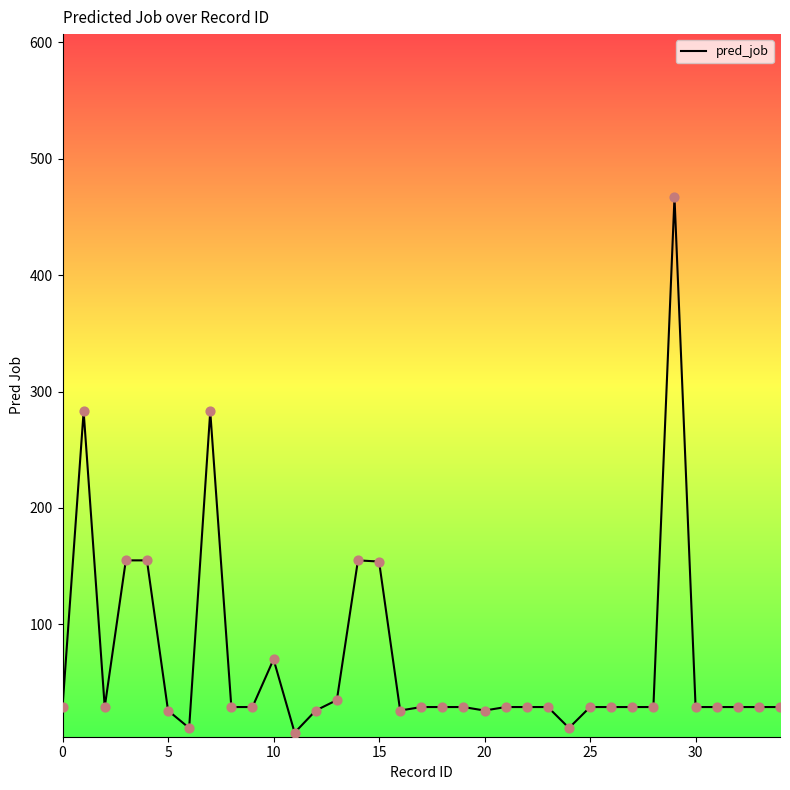

What is the greatest value displayed?

467